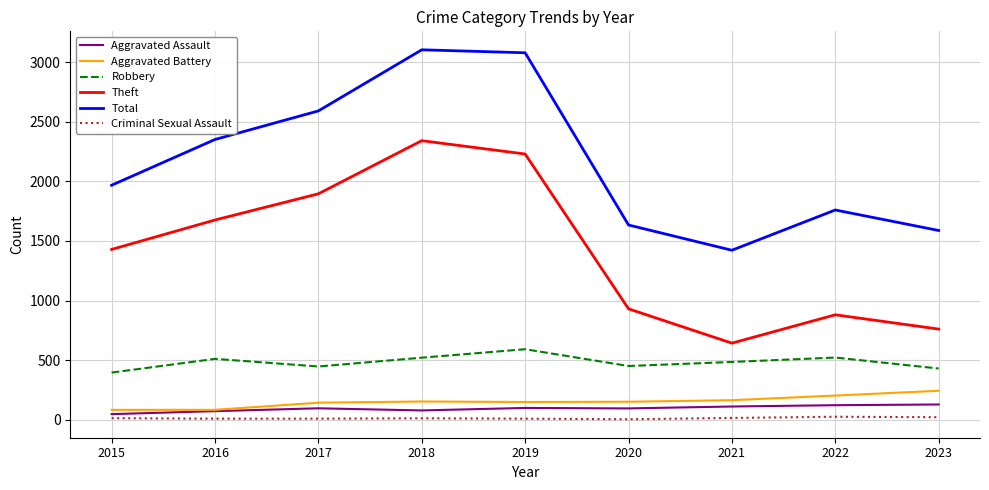

At which label is Theft closest to 1492?

2015